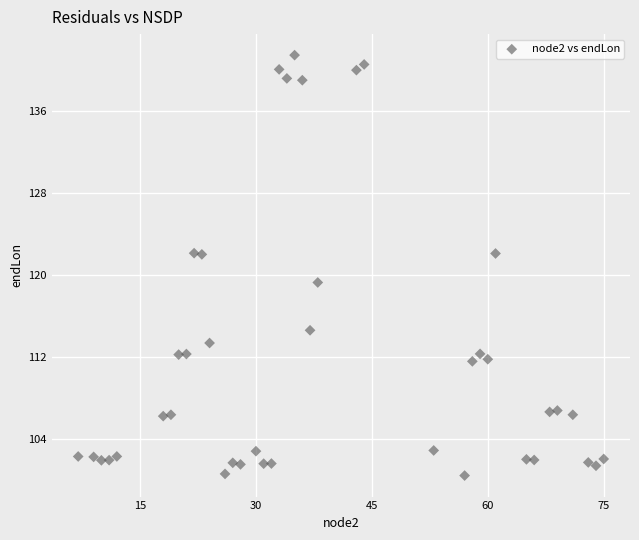

What Y value in the scatter plot is closest to 120?

119.3